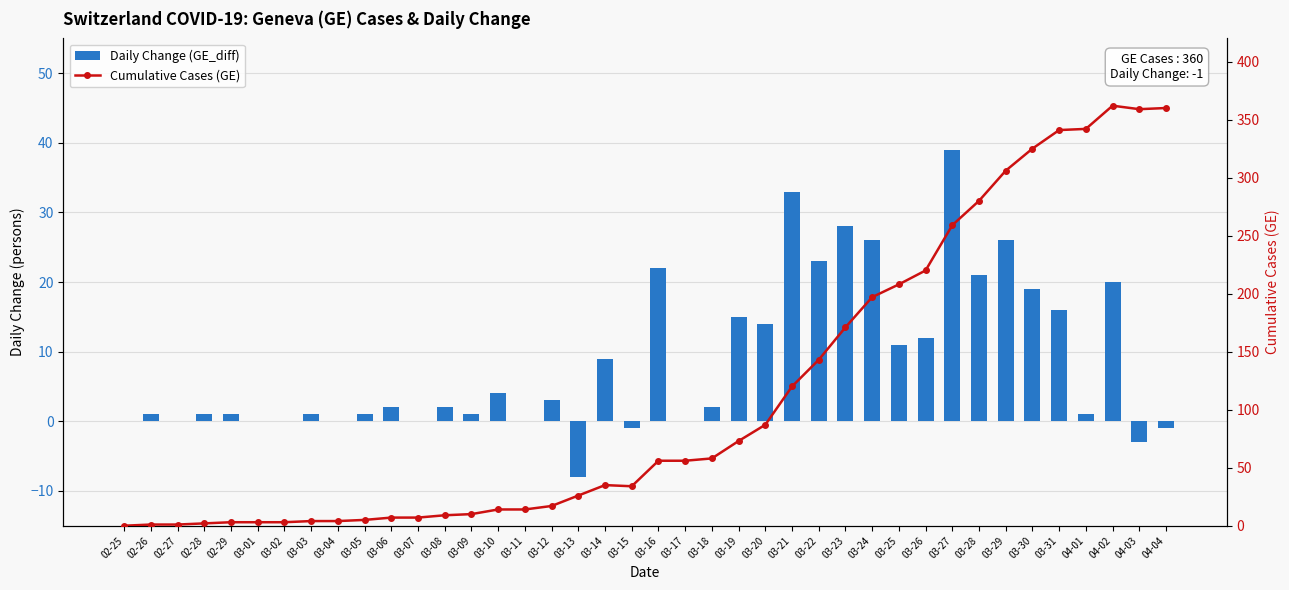

At how many categories does at least one series exceed 40?

20